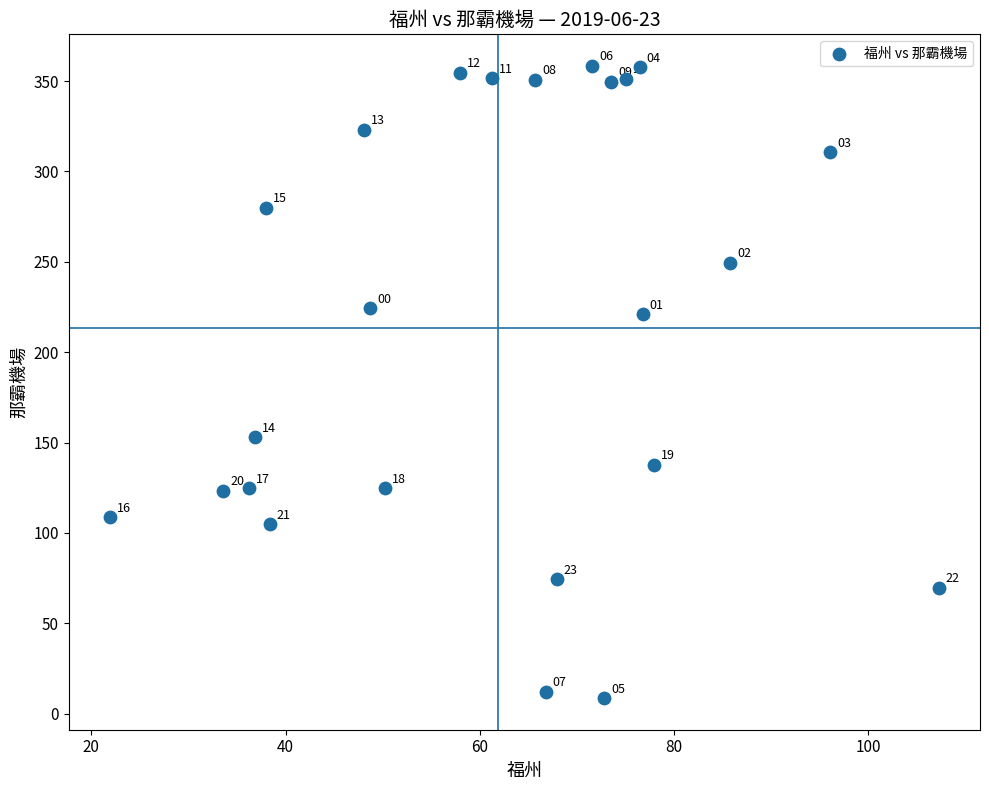

What Y value in the scatter plot is closest to 183?

153.0